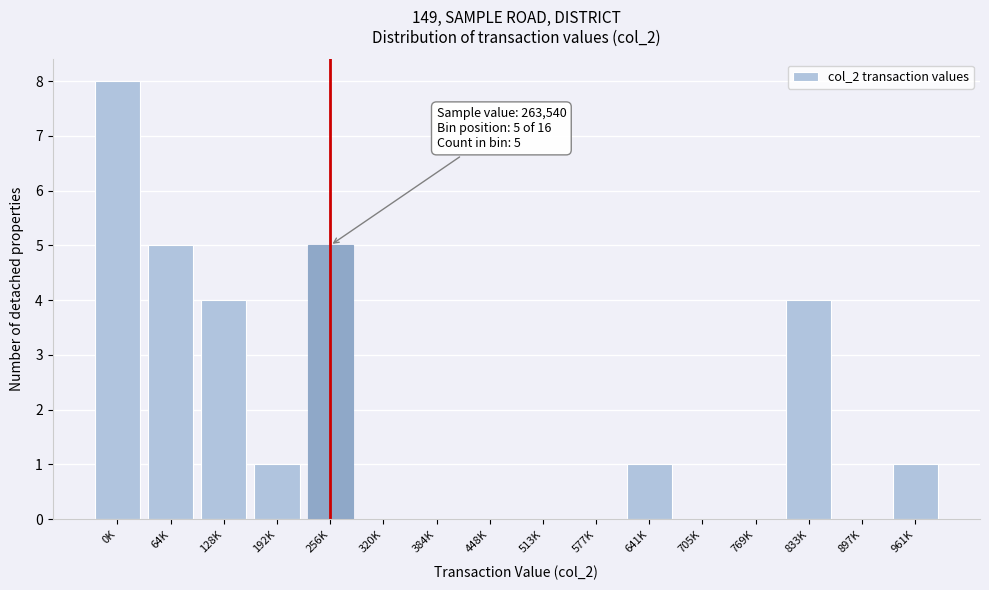

Reading left to right, transcribe all the data shown in this chart.

0K=8	64K=5	128K=4	192K=1	256K=5	320K=0	384K=0	448K=0	513K=0	577K=0	641K=1	705K=0	769K=0	833K=4	897K=0	961K=1